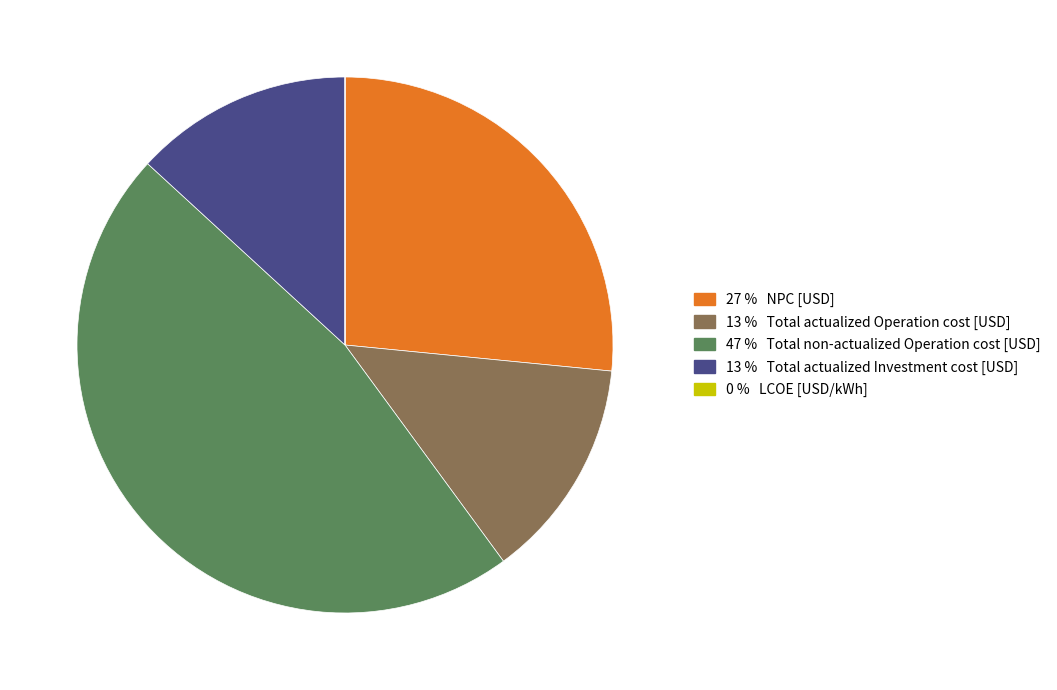

Which category has the biggest portion of the pie?

47 % Total non-actualized Operation cost [USD]